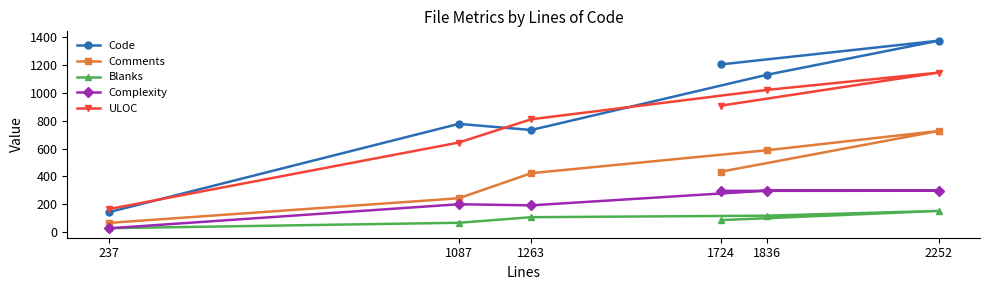

Reading left to right, what are all the values shown in this chart?

Code: 237=143	1087=777	1263=733	1836=1130	2252=1374	1724=1204
Comments: 237=66	1087=243	1263=423	1836=588	2252=726	1724=434
Blanks: 237=28	1087=67	1263=107	1836=118	2252=152	1724=86
Complexity: 237=27	1087=200	1263=192	1836=298	2252=297	1724=296
ULOC: 237=165	1087=643	1263=810	1836=1021	2252=1145	1724=908